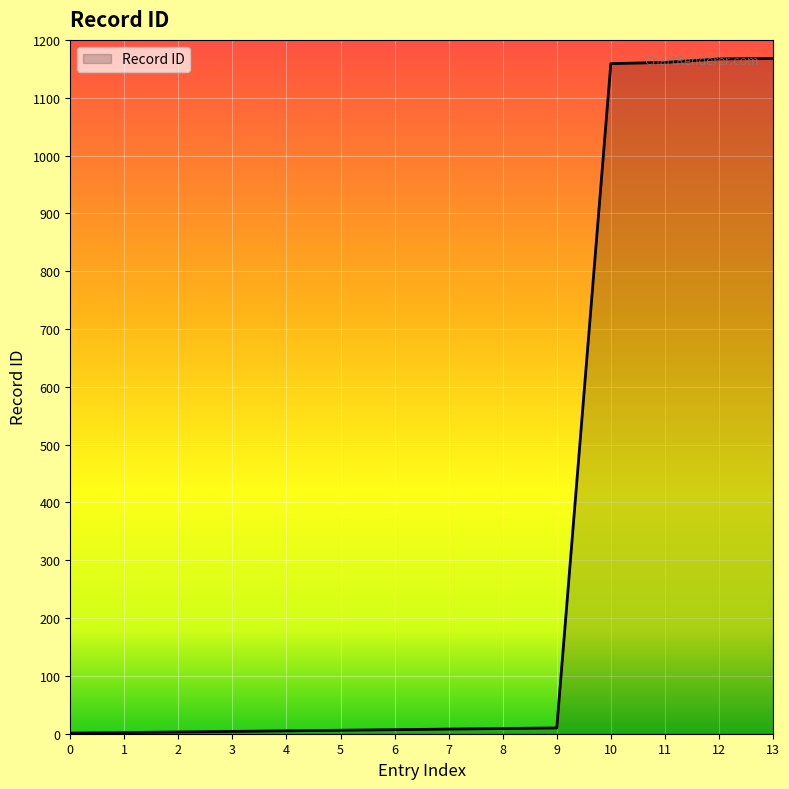

Count the number of data series in this chart.

1